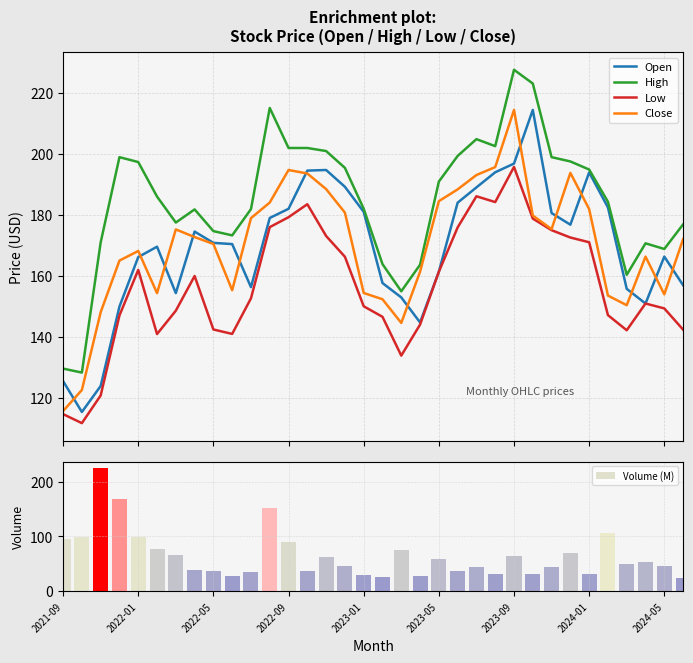

Are the bars horizontal?

No